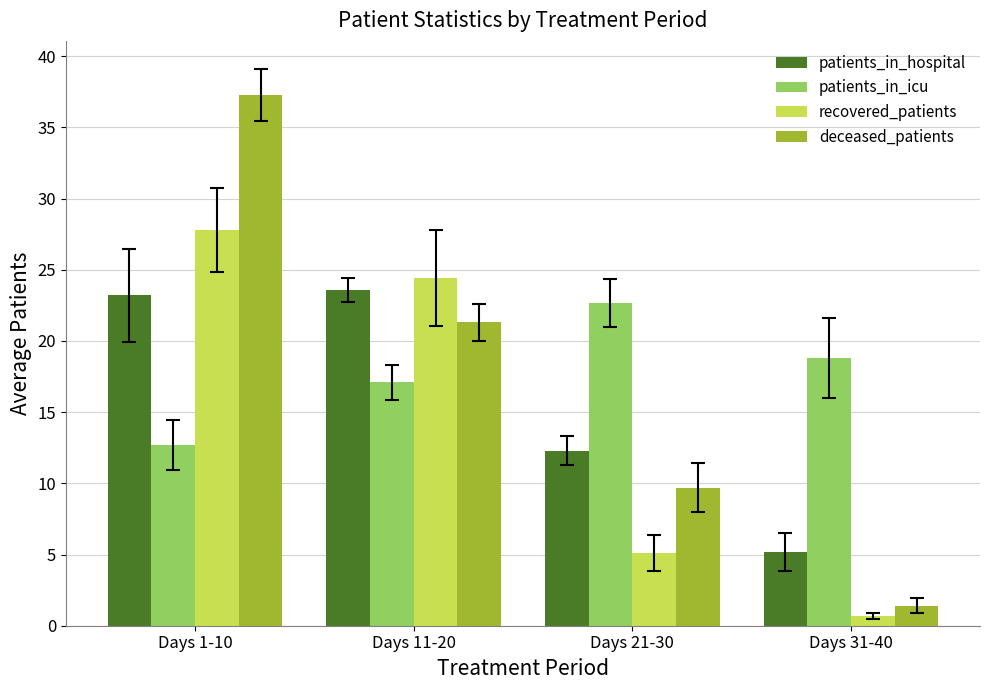

What is the highest value of the patients_in_icu series?

22.7